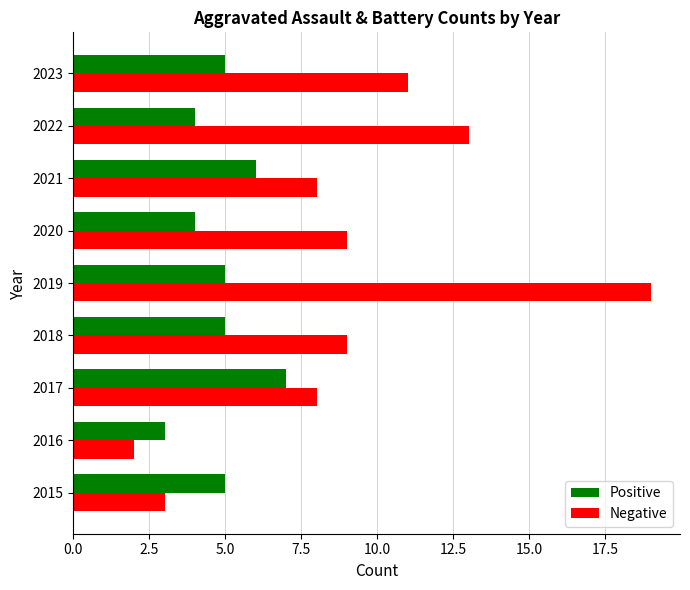

Is it true that Negative equals 19 at 2019?

True